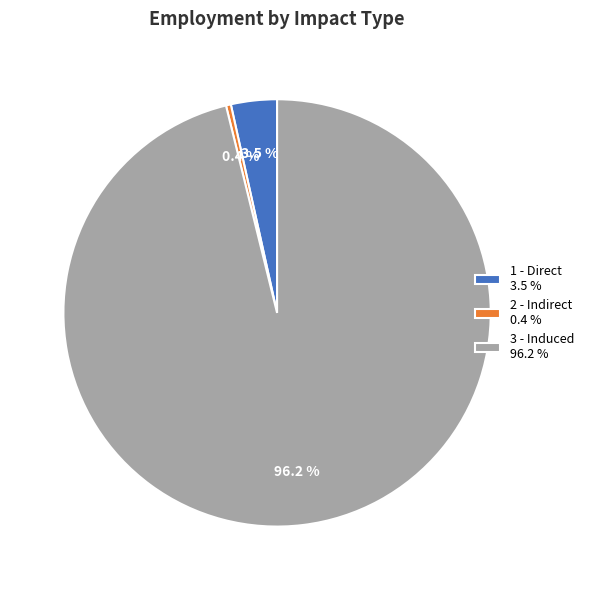

How many segments does this pie chart have?

3